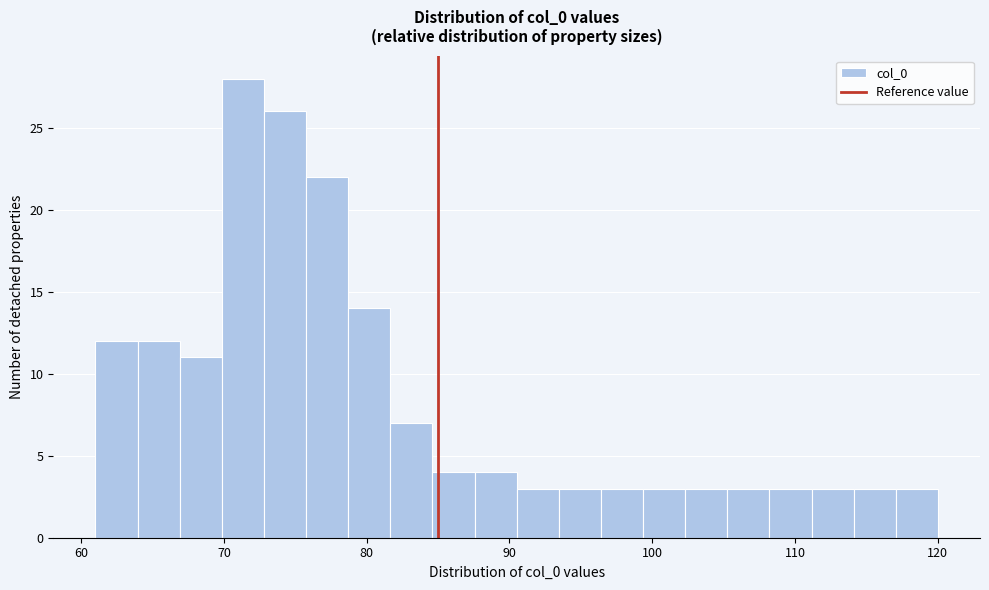

Around what value on the x-axis is the tallest bar? Give the approximate position of its centre, as read against the axis.

71